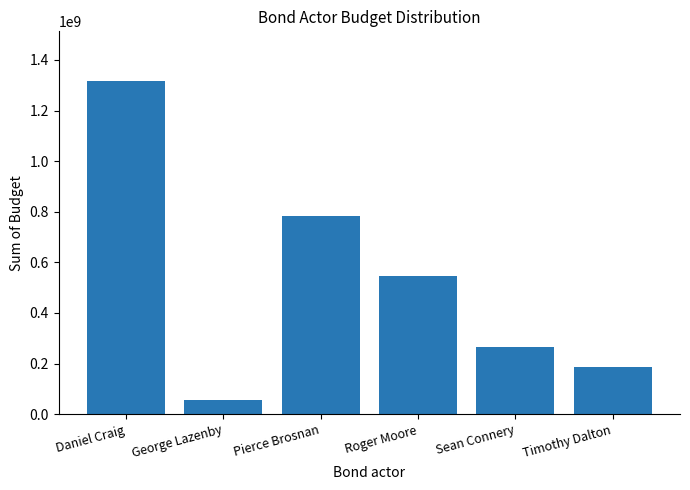

Where does the data first go above 544828541?

Daniel Craig